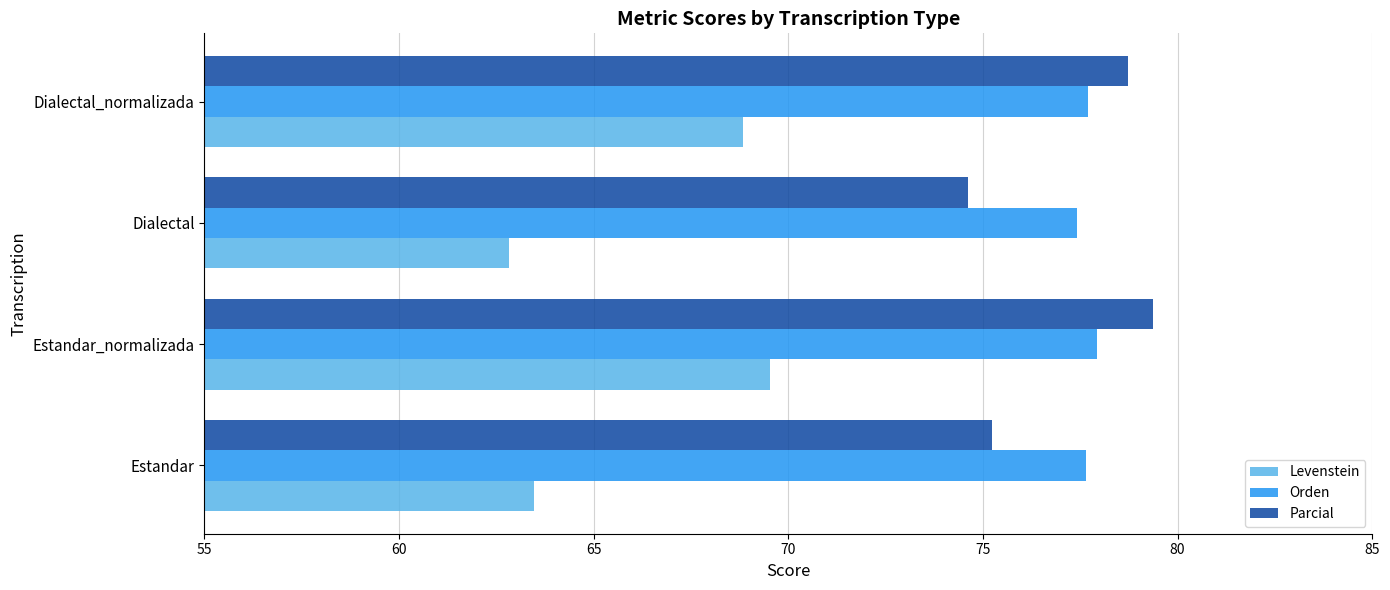

Rank the series by their maximum value, from highest to lowest.

Parcial, Orden, Levenstein